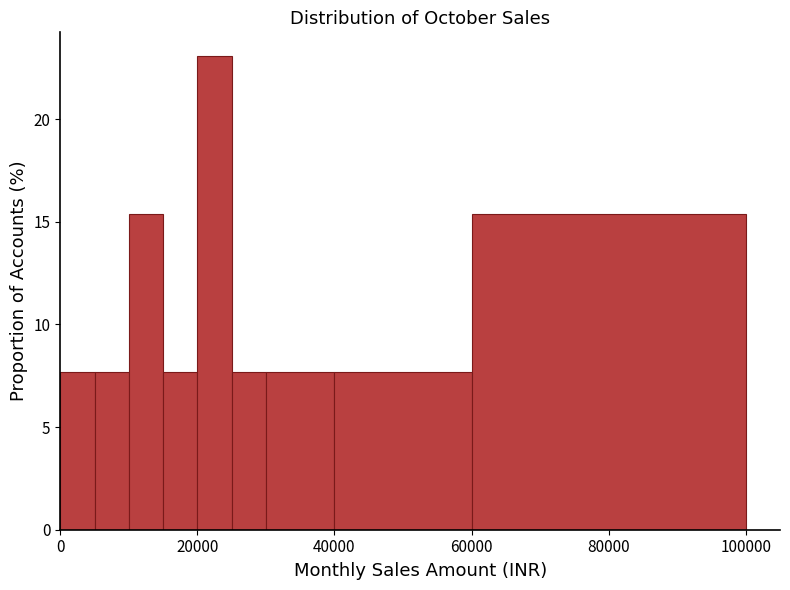

Around what value on the x-axis is the tallest bar? Give the approximate position of its centre, as read against the axis.

22000